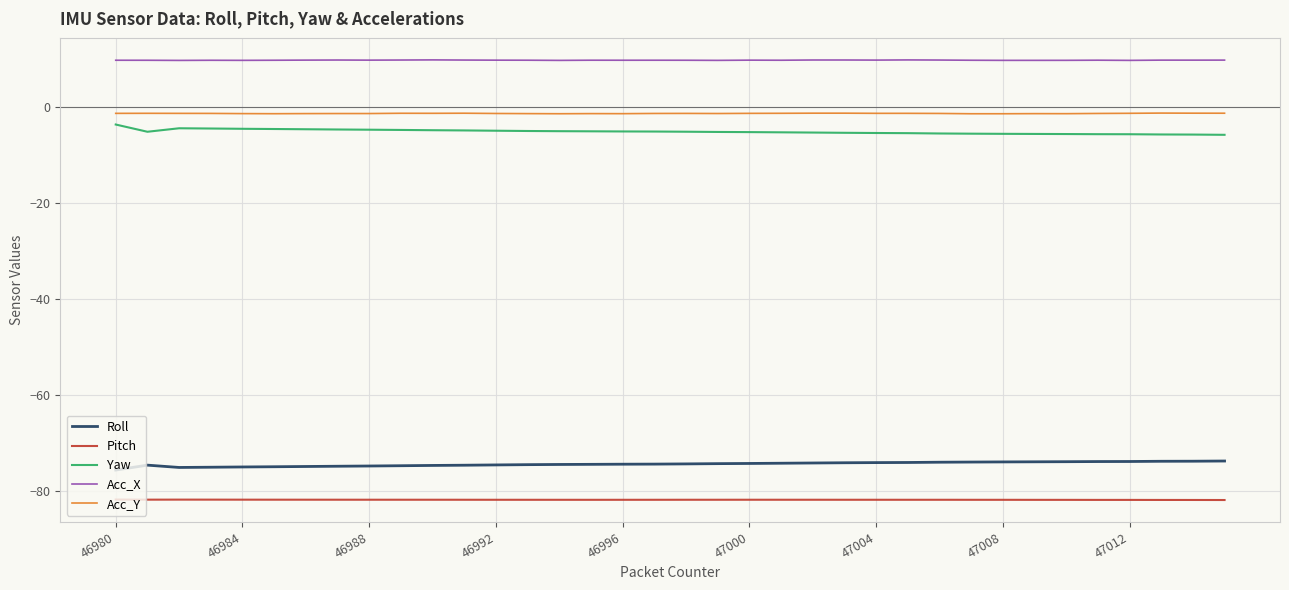

How many categories are shown in the chart?

36